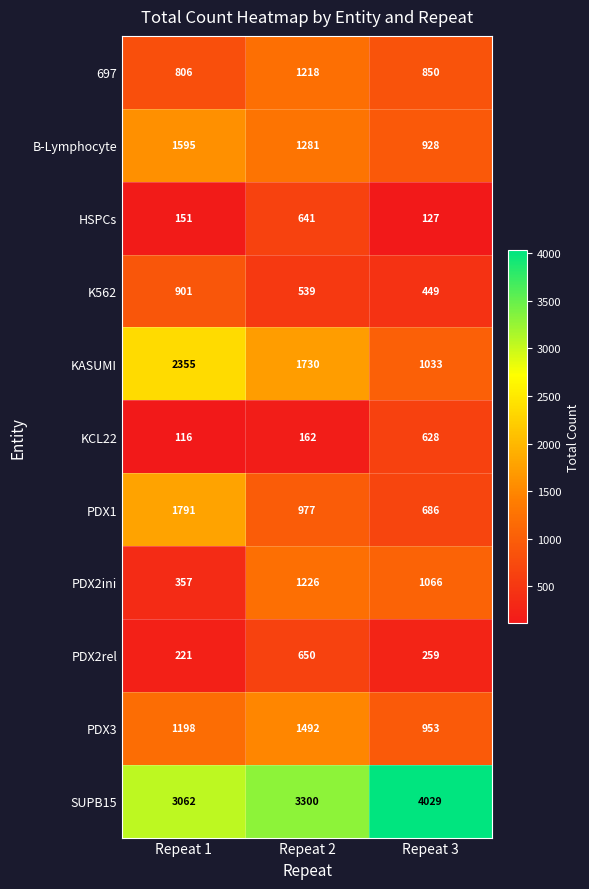

Which series changed the most between Repeat 1 and Repeat 2?

PDX2ini